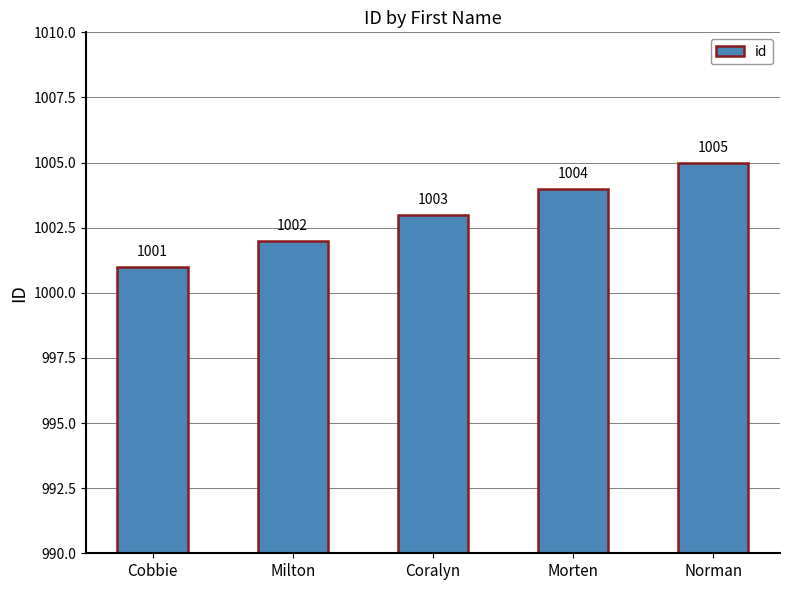

Read the value at Coralyn.

1003